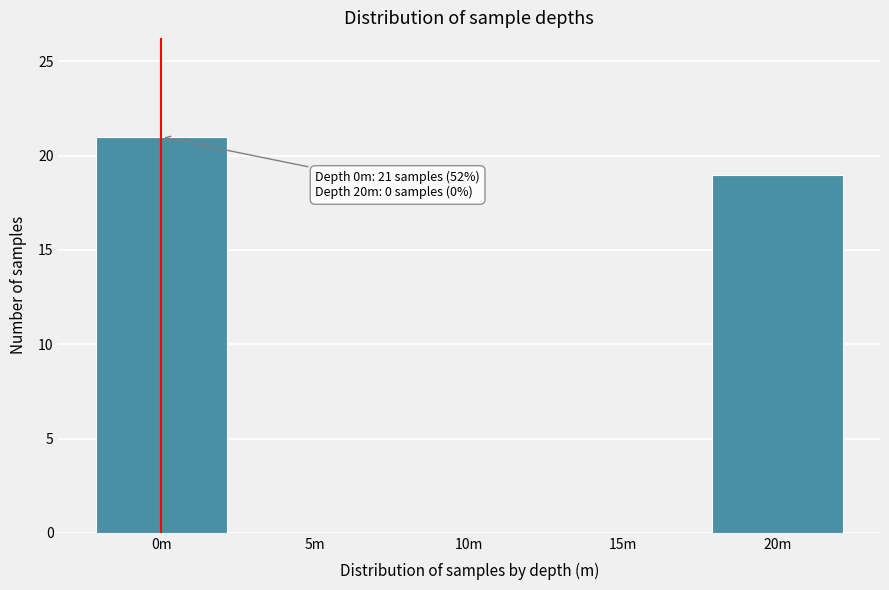

Reading right to left, extract all data points from this chart.

20m=19	15m=0	10m=0	5m=0	0m=21